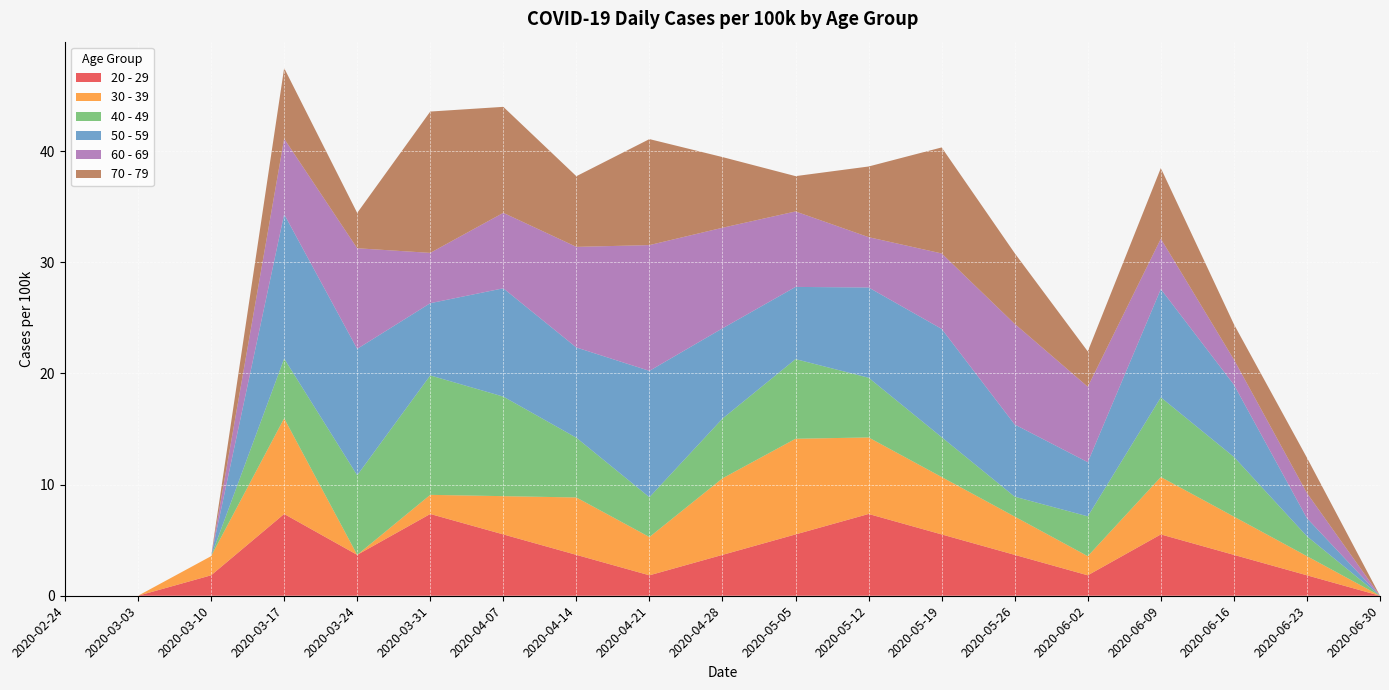

Reading right to left, what are all the values shown in this chart?

20 - 29: 0.0	1.8	3.7	5.5	1.8	3.7	5.5	7.4	5.5	3.7	1.8	3.7	5.5	7.4	3.7	7.4	1.8	0.0	0.0
30 - 39: 0.0	1.7	3.4	5.2	1.7	3.4	5.2	6.9	8.6	6.9	3.4	5.2	3.4	1.7	0.0	8.6	1.7	0.0	0.0
40 - 49: 0.0	1.8	5.4	7.2	3.6	1.8	3.6	5.4	7.2	5.4	3.6	5.4	9.0	10.7	7.2	5.4	0.0	0.0	0.0
50 - 59: 0.0	1.6	6.5	9.7	4.9	6.5	9.7	8.1	6.5	8.1	11.4	8.1	9.7	6.5	11.4	13.0	0.0	0.0	0.0
60 - 69: 0.0	2.3	2.3	4.5	6.8	9.0	6.8	4.5	6.8	9.0	11.3	9.0	6.8	4.5	9.0	6.8	0.0	0.0	0.0
70 - 79: 0.0	3.2	3.2	6.4	3.2	6.4	9.5	6.4	3.2	6.4	9.5	6.4	9.5	12.7	3.2	6.4	0.0	0.0	0.0